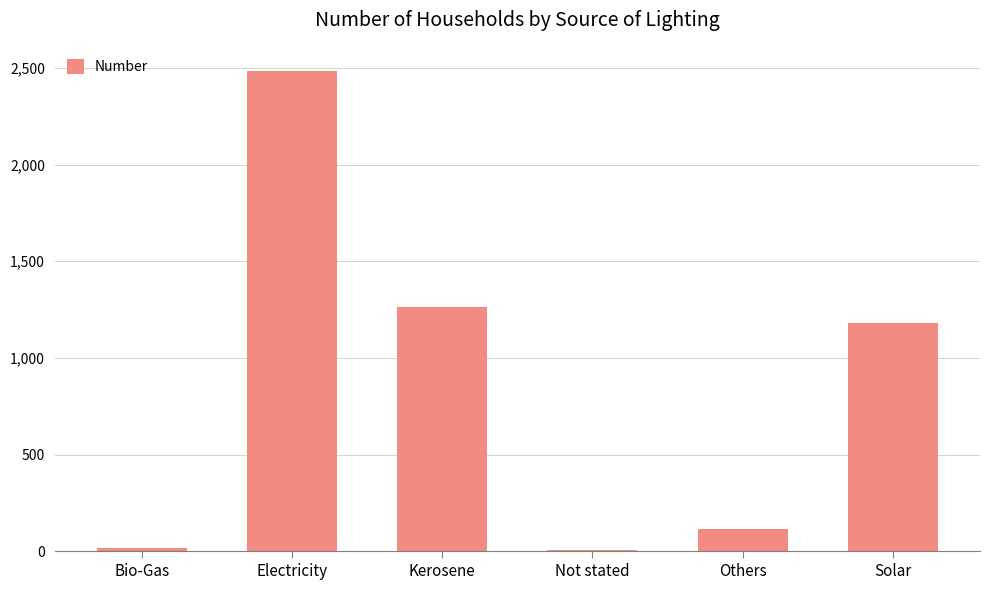

At which label does the data first exceed 1180?

Electricity